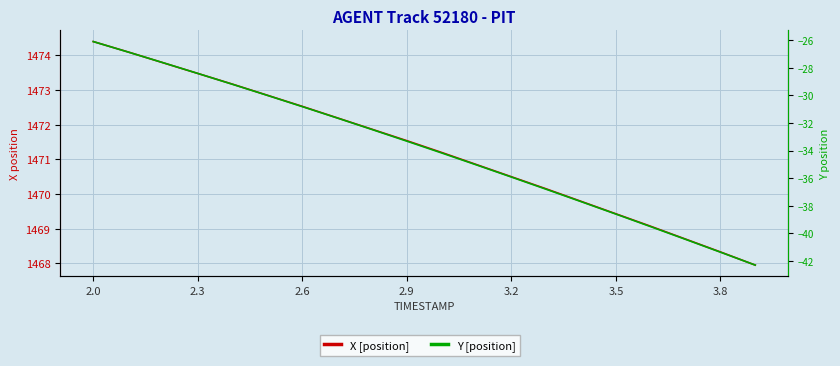

How many series are shown in this chart?

2